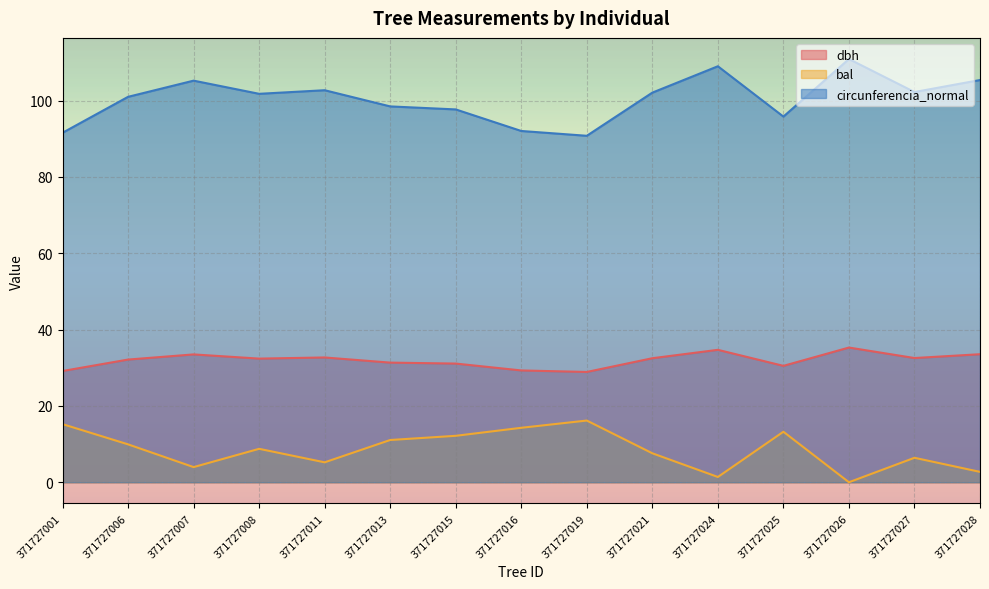

True or false: dbh and bal cross at least once.

False